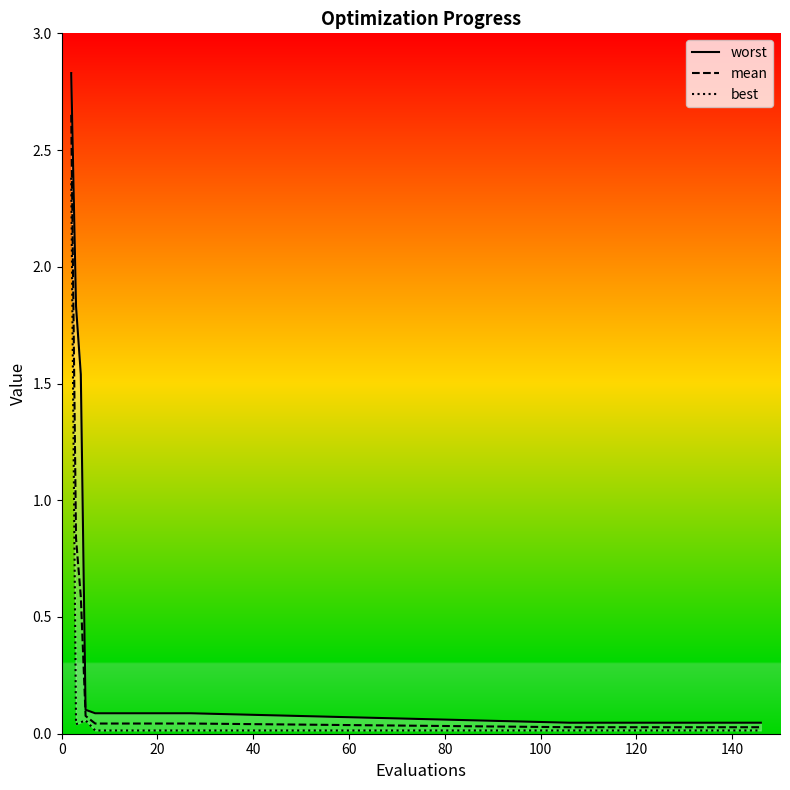

Is the value of mean at 80 greater than the value of best at 160?

Yes